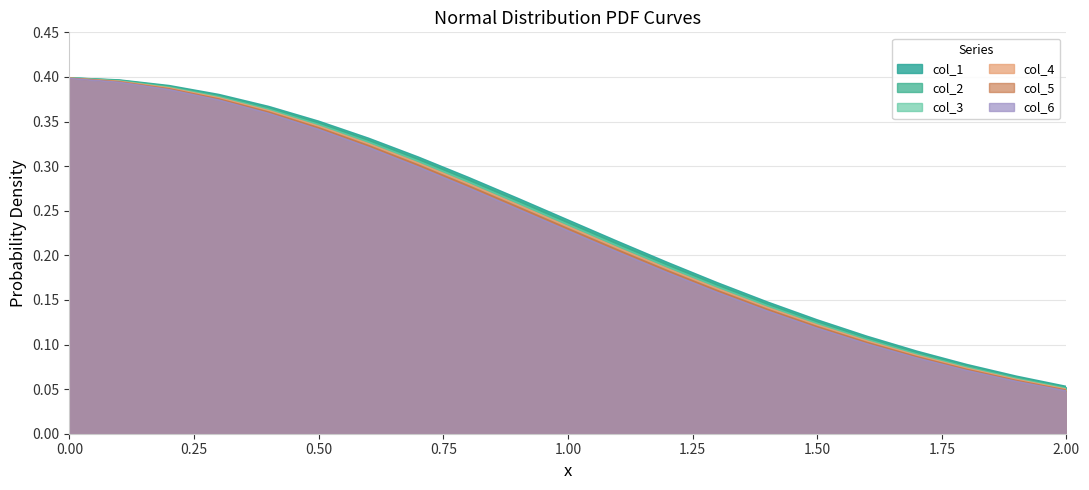

Rank the series by their maximum value, from highest to lowest.

col_1, col_2, col_3, col_4, col_5, col_6